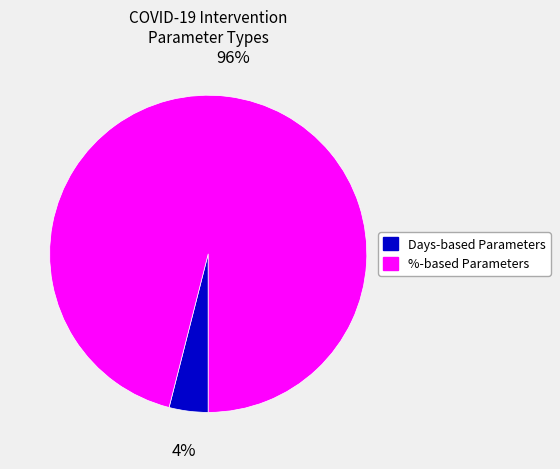

Do Days-based Parameters and %-based Parameters together represent more than half of the pie?

Yes